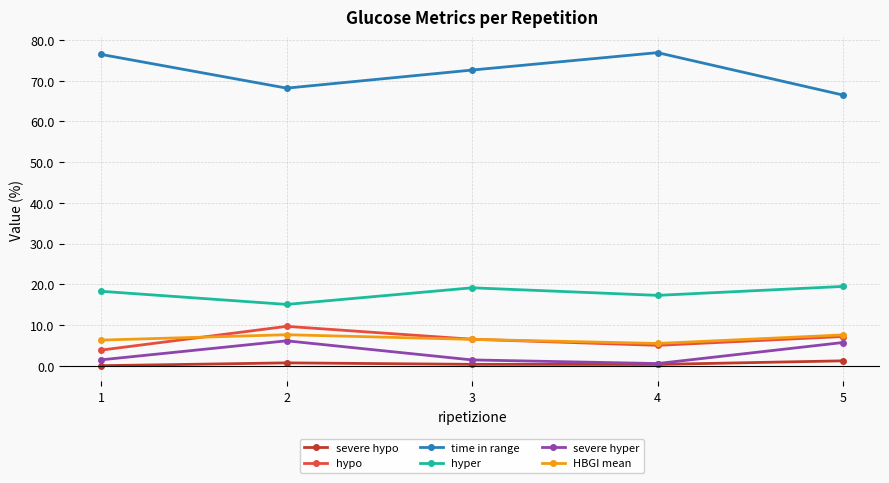

Is the value of hyper at 1 greater than the value of HBGI mean at 4?

Yes